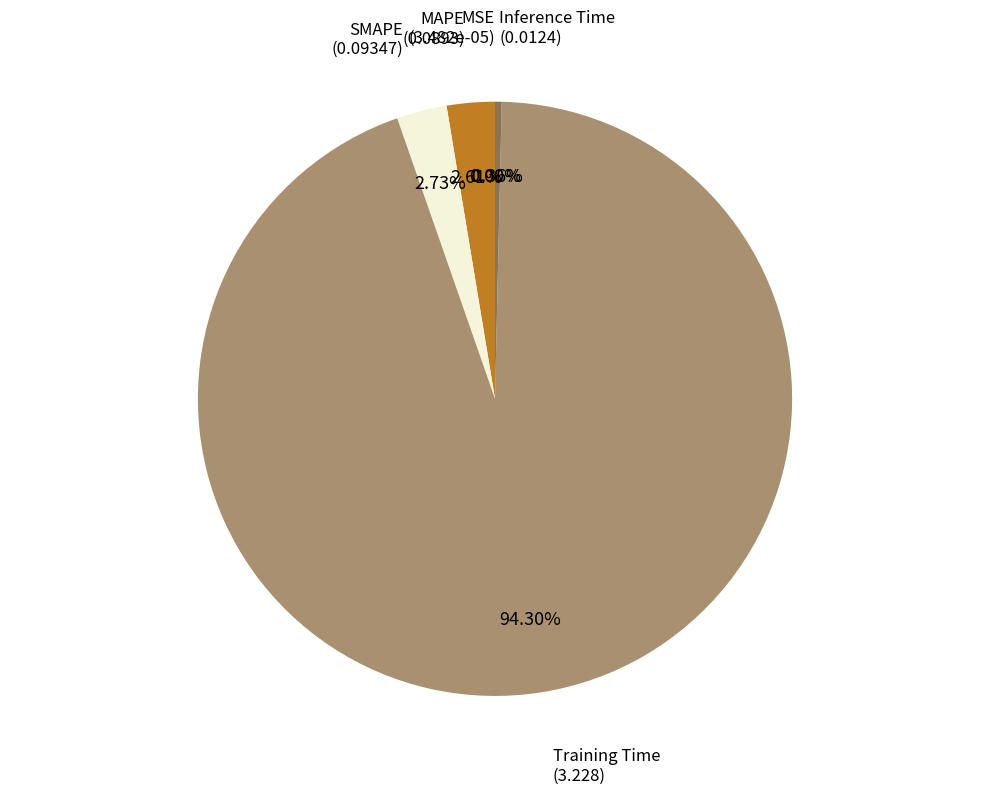

Is there any slice that represents more than half of the pie?

Yes